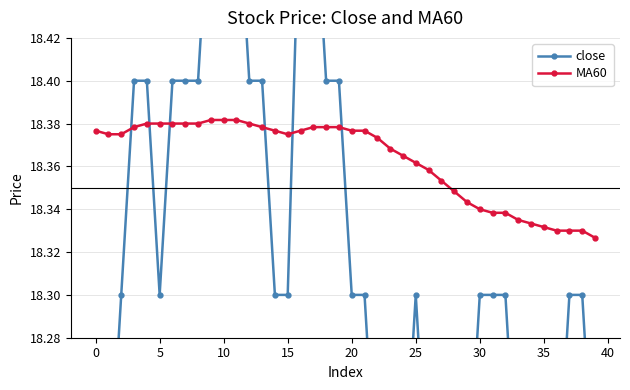

True or false: close has more than 0 points higher than both neighbors.

True